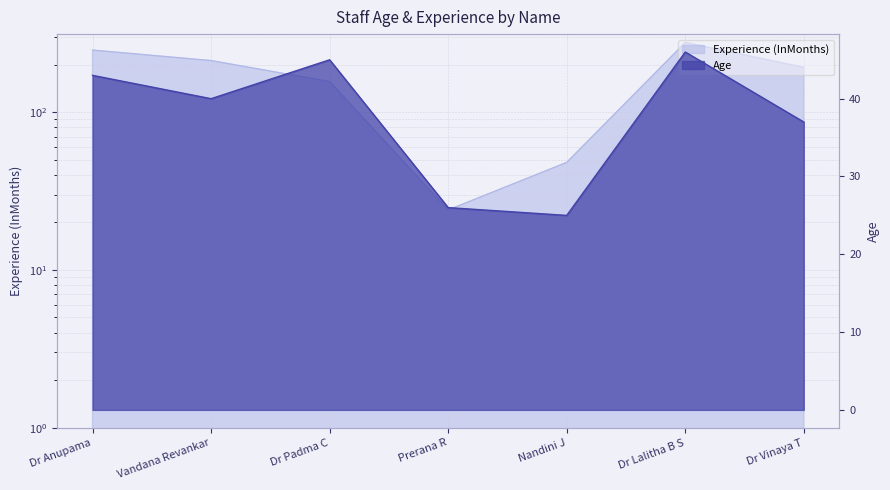

Read the Age value at Prerana R, to the nearest 10.

30